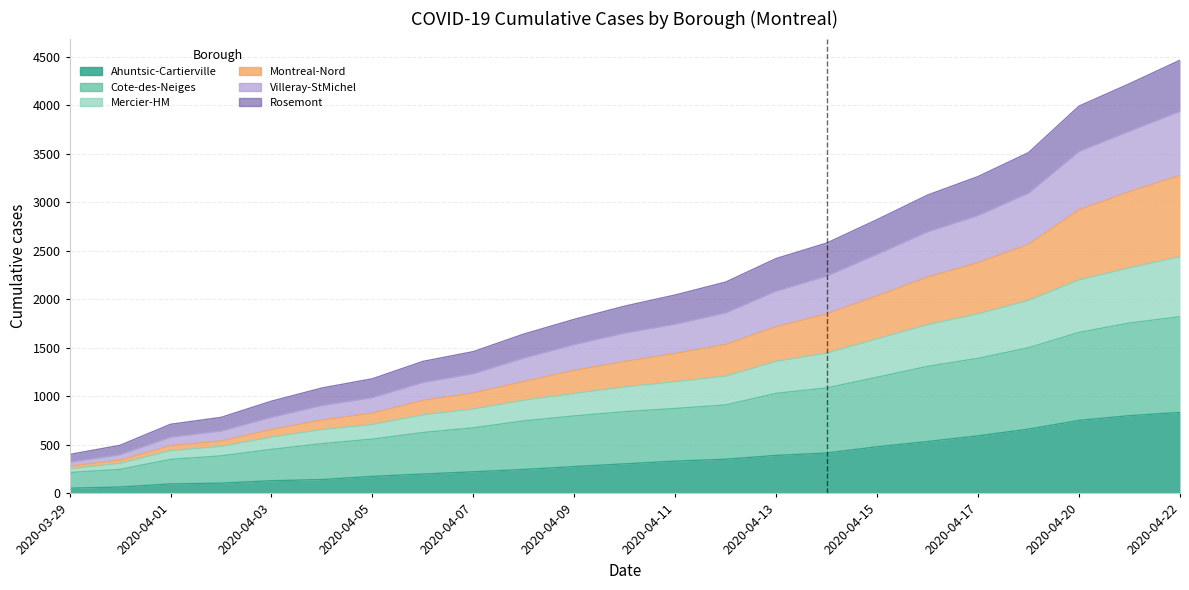

How many distinct data groups are displayed?

6